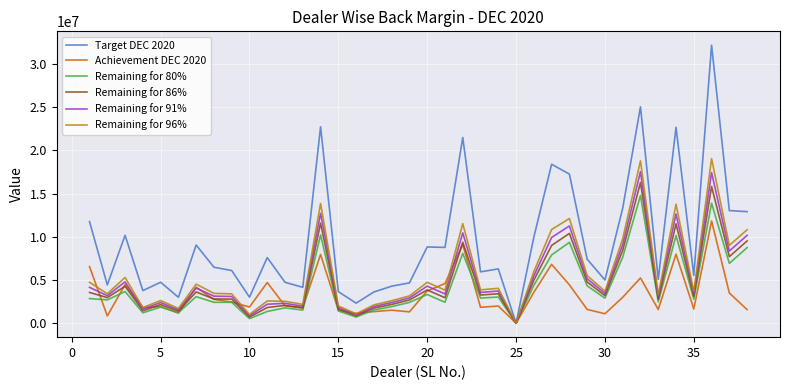

What is the average value of the Remaining for 80% series?

4234460.6